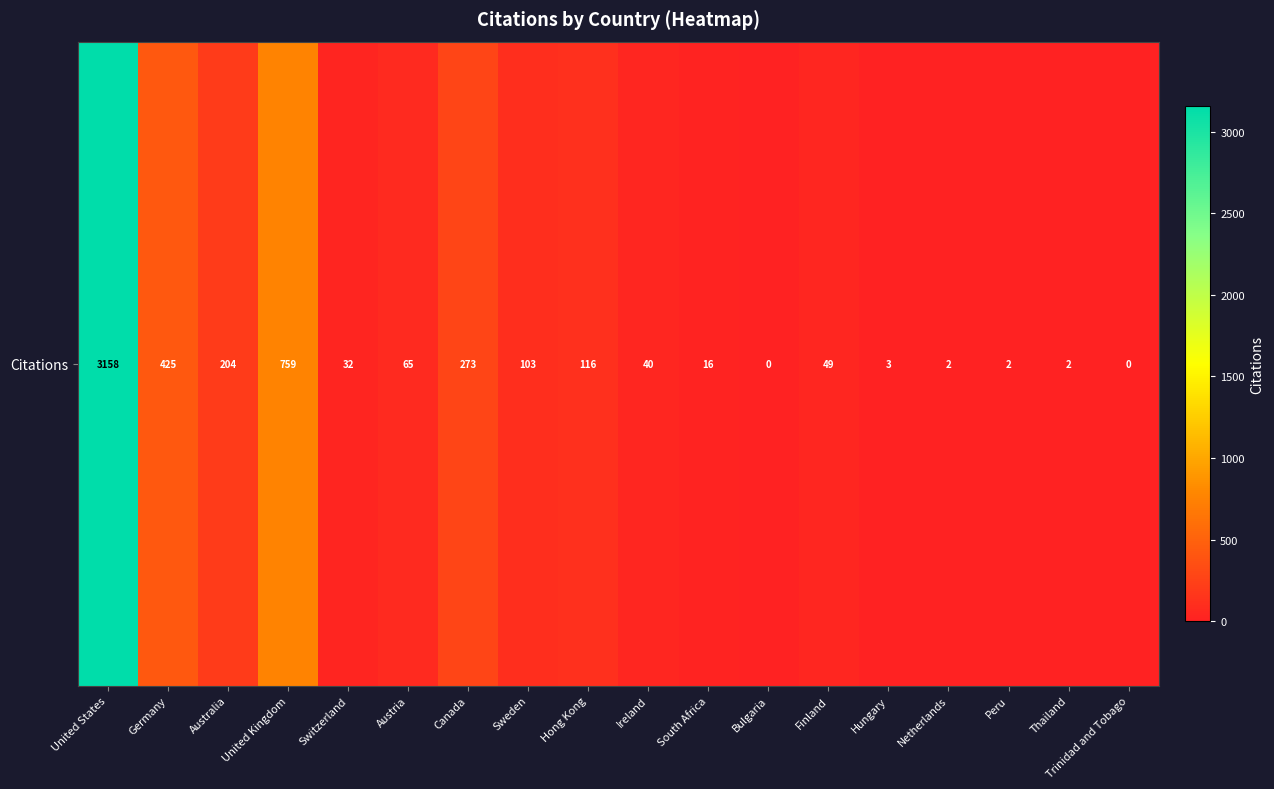

What is the sum of all values?

5249